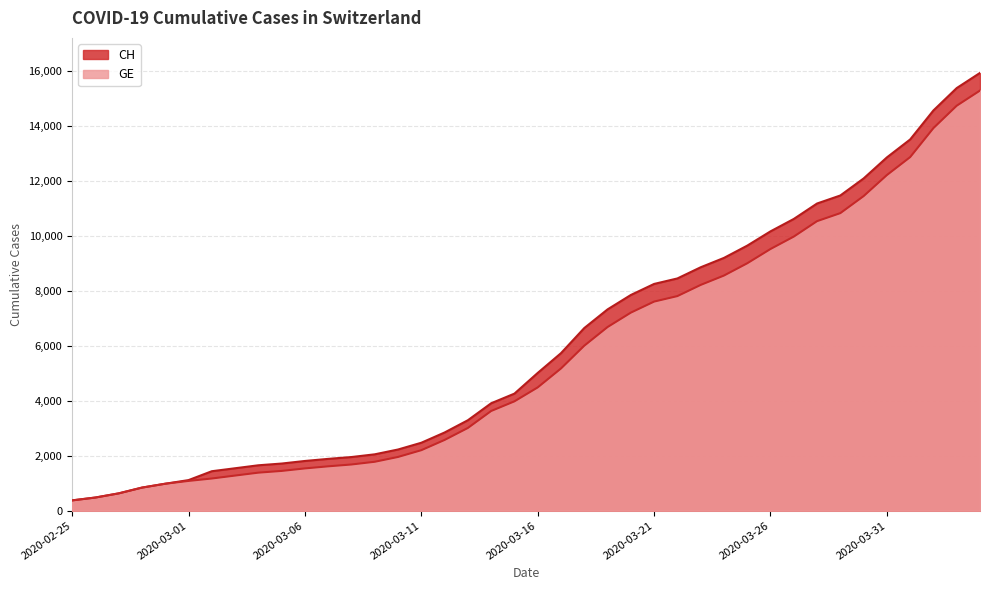

True or false: CH has more than 0 points higher than both neighbors.

False